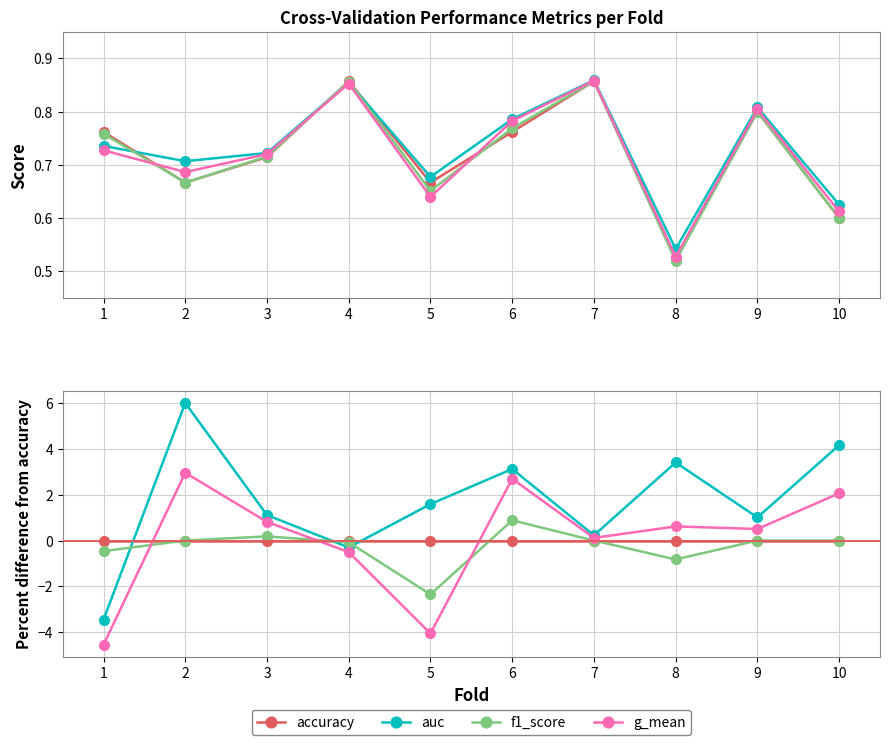

Is it true that f1_score equals -0.8 at 8?

True